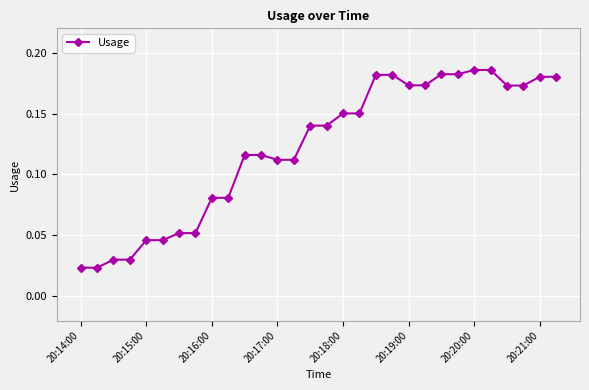

How many values are between 0 and 1?

30